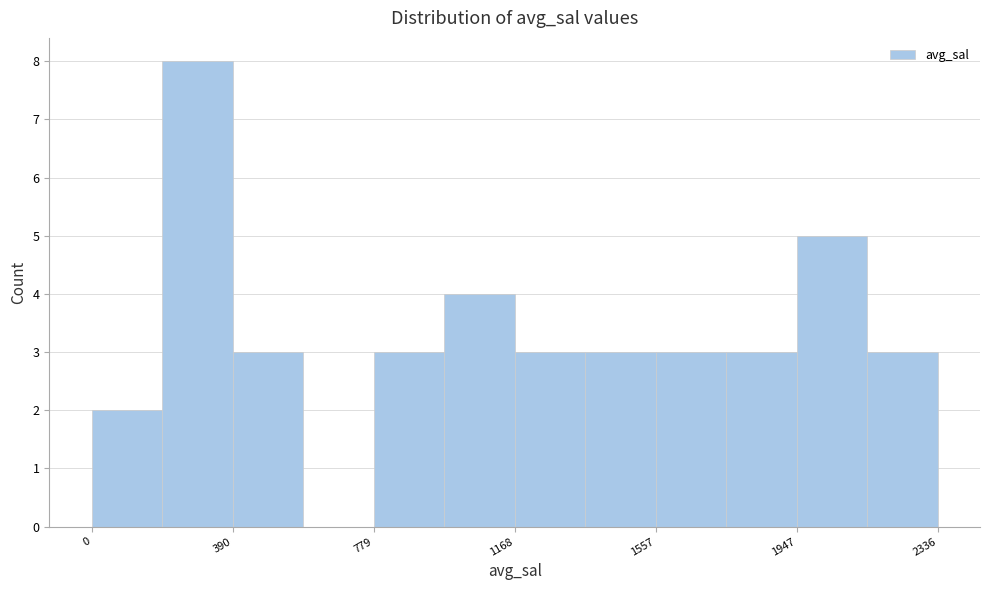

Read against the x-axis, roughly where is the centre of the tallest bar?

300